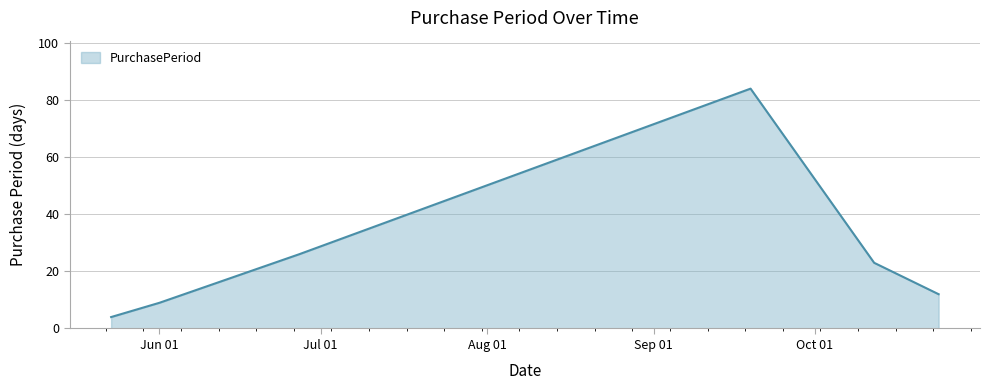

True or false: there are more than 2 points higher than both neighbors.

False